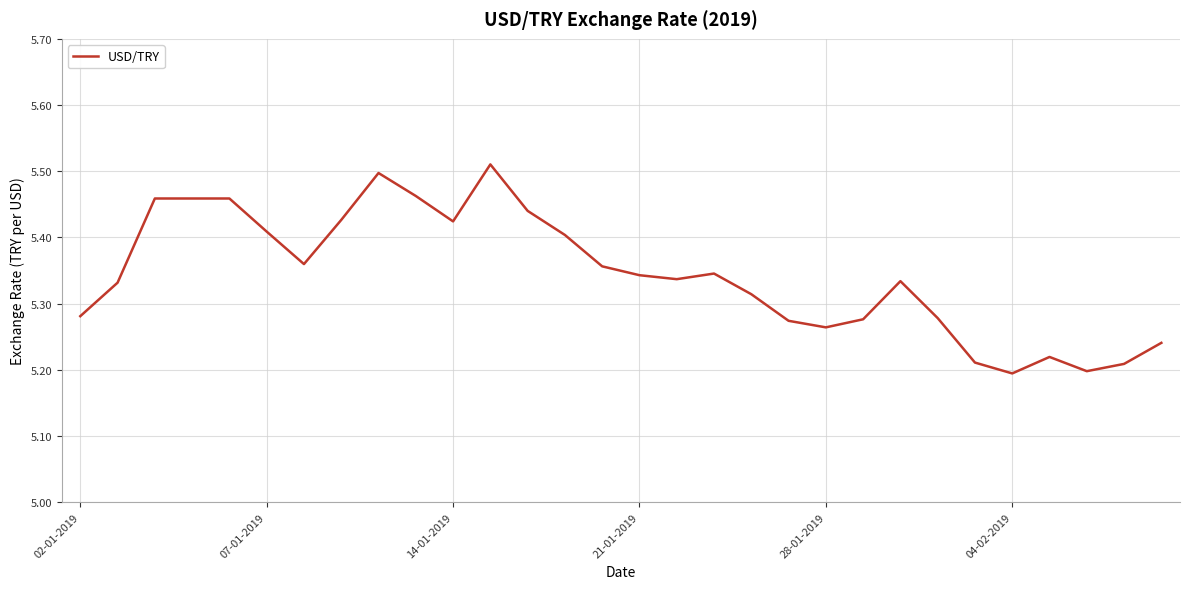

What is the difference between the maximum and minimum values?

0.3